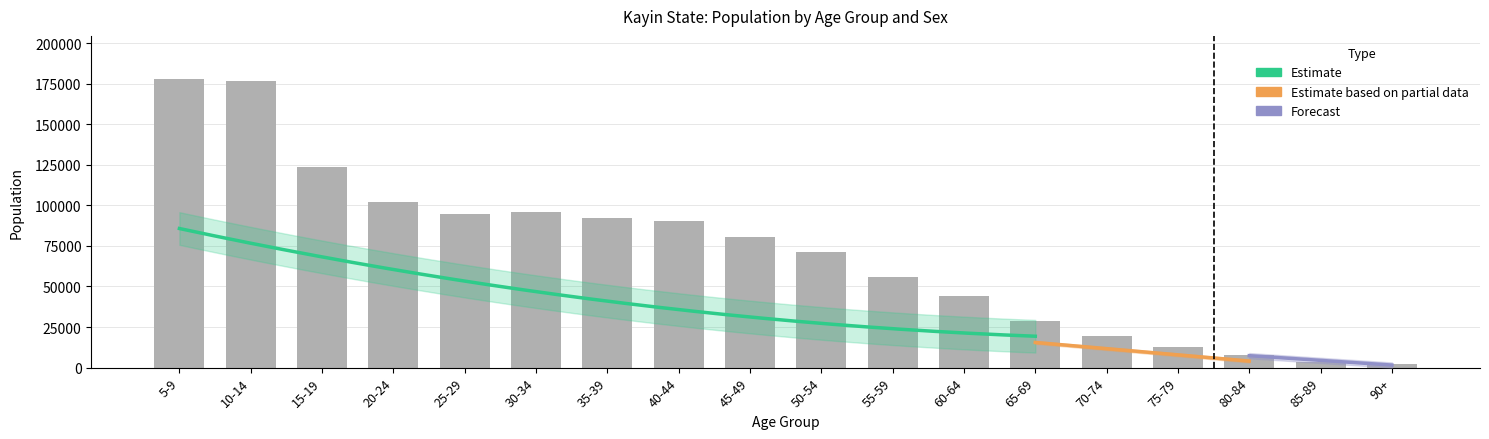

Where is Male nearest to the value 45356?

30-34